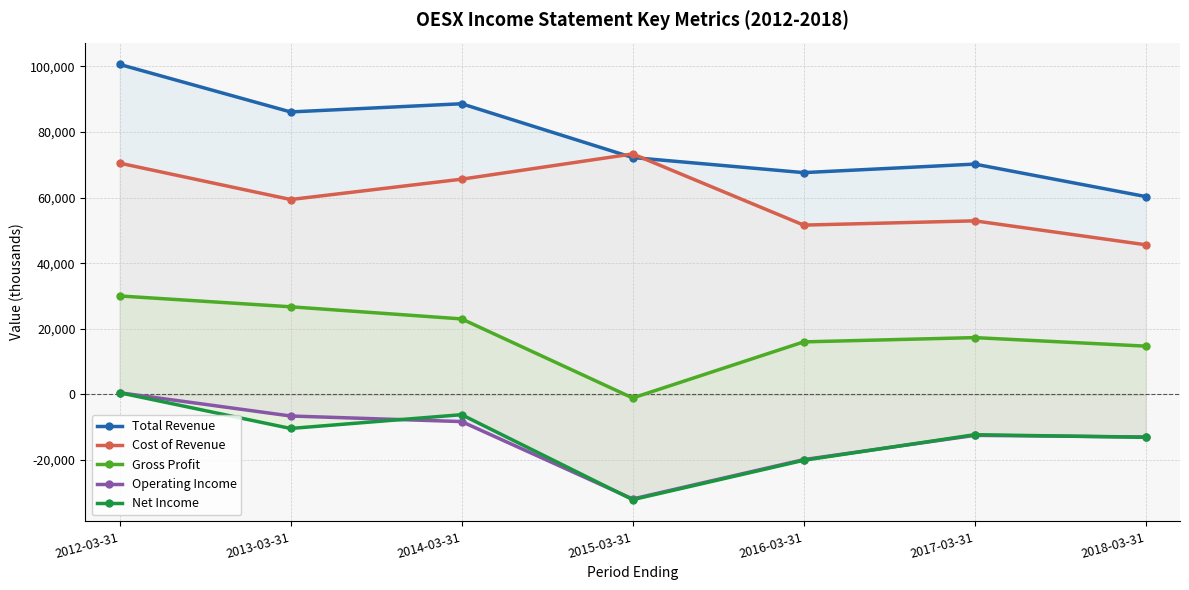

At which category is the sum across all series the highest?

2012-03-31